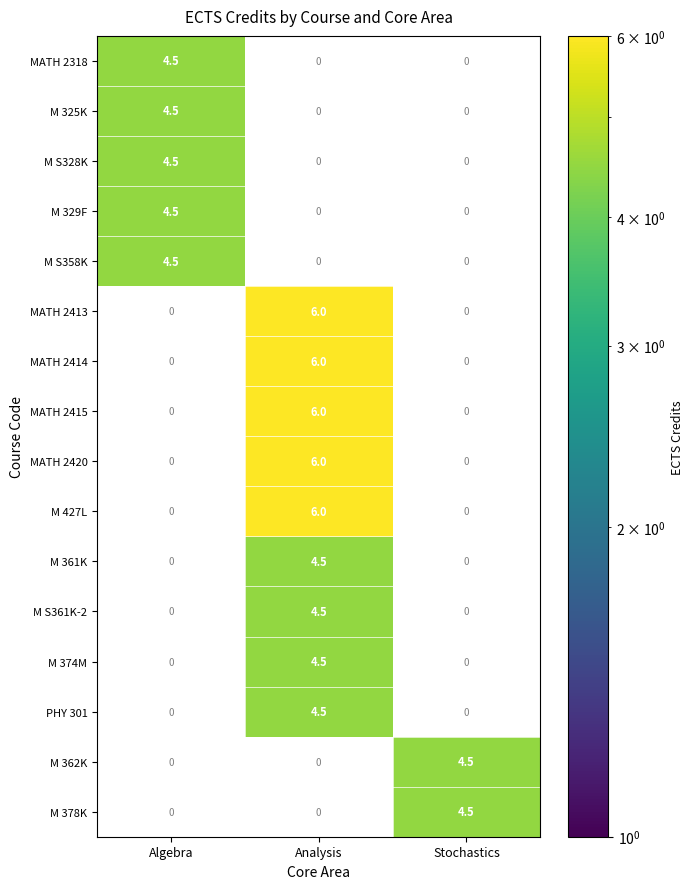

The M 362K series shows 7.1 at Stochastics. True or false?

False